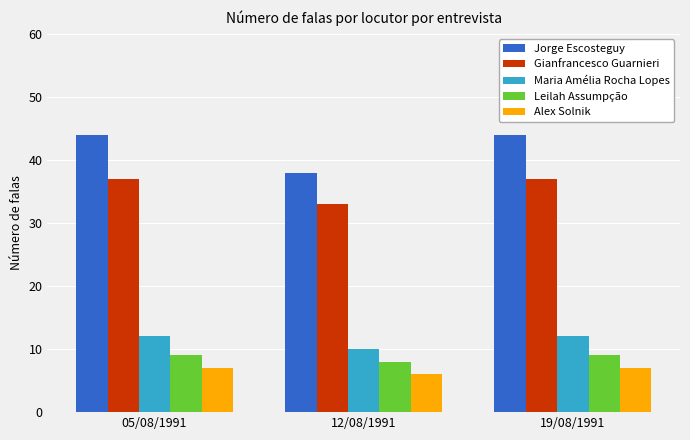

Which series has the widest spread of values?

Jorge Escosteguy